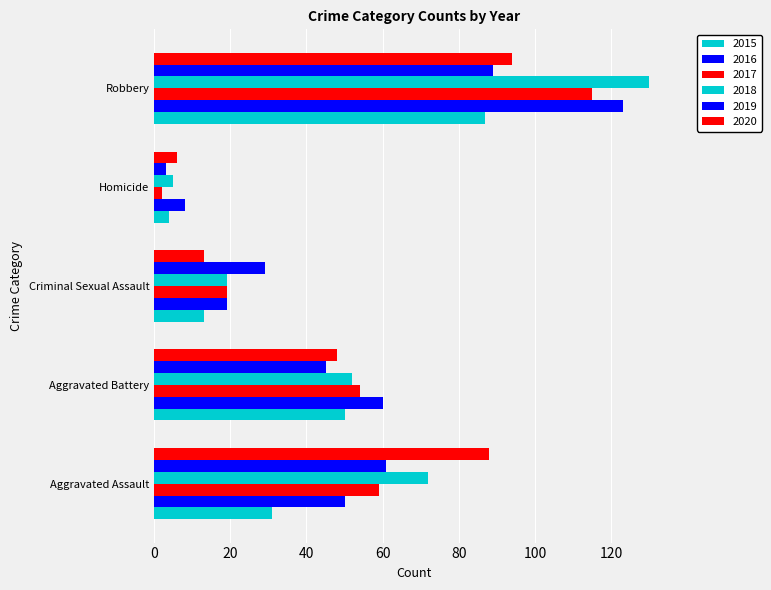

Is it true that 2015 equals 4 at Homicide?

True